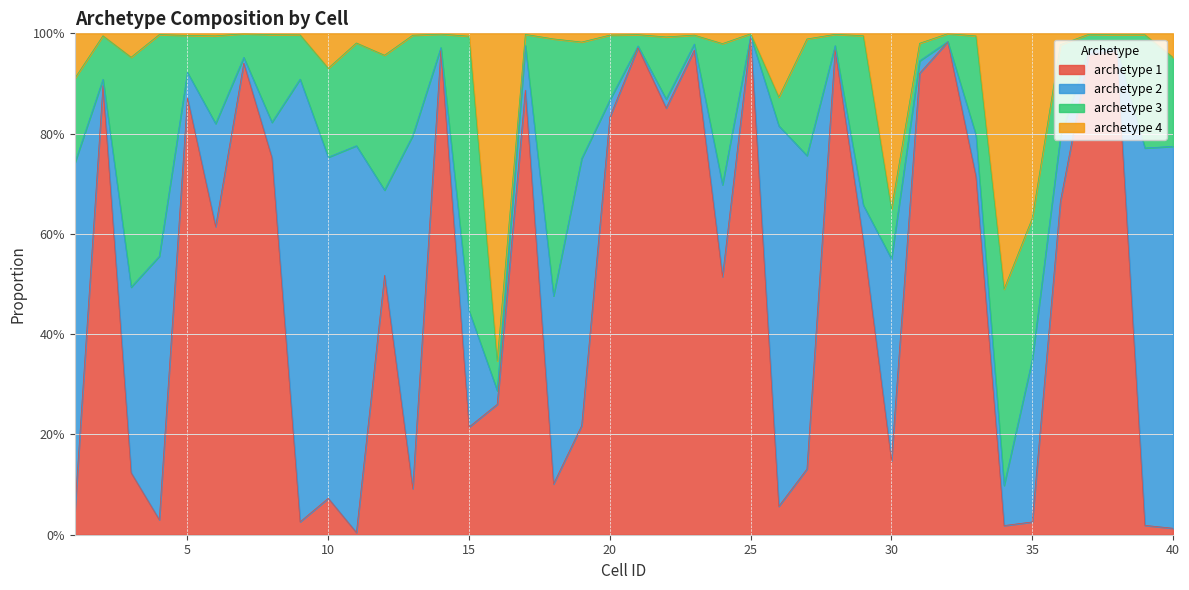

Is it true that archetype 1 equals 0.2 at 3?

False